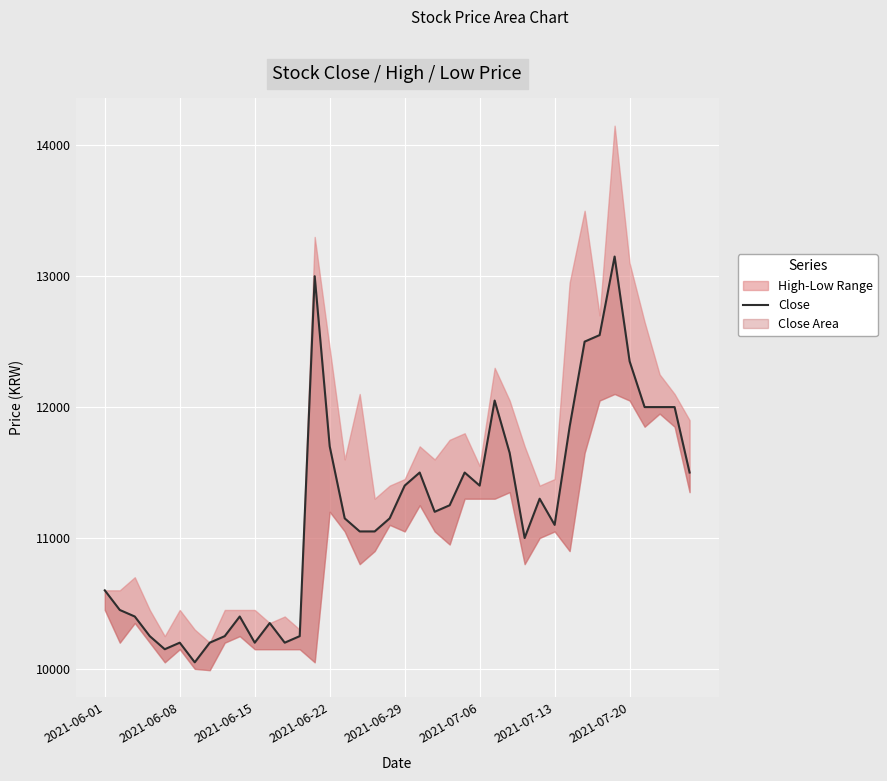

What is the sum of the values at 25 and 31?

23250